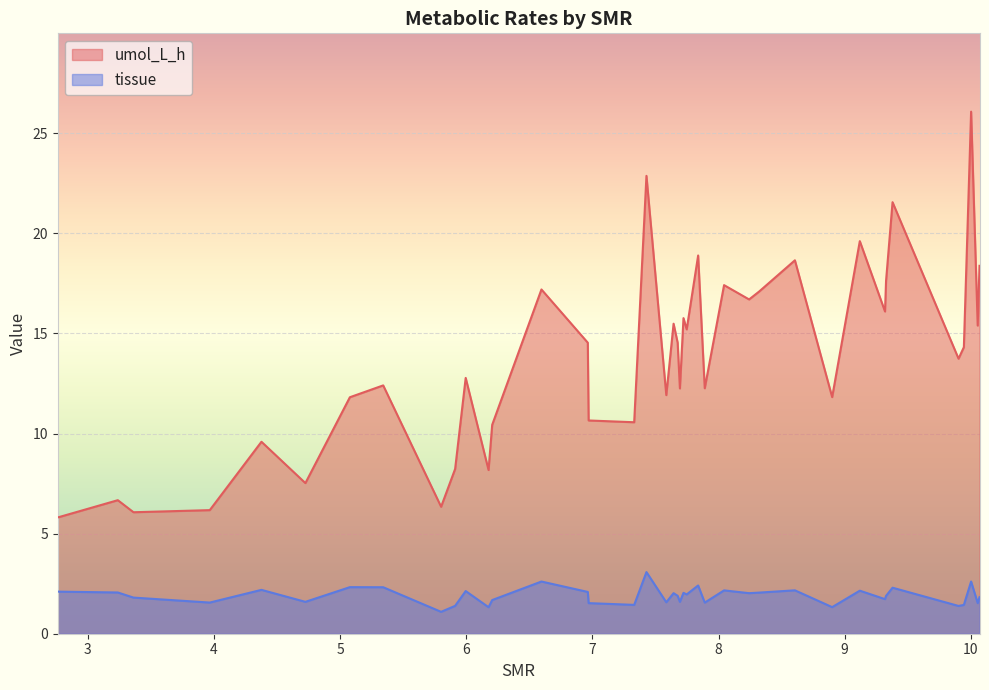

At which label does umol_L_h reach its minimum?

2.762567125299576